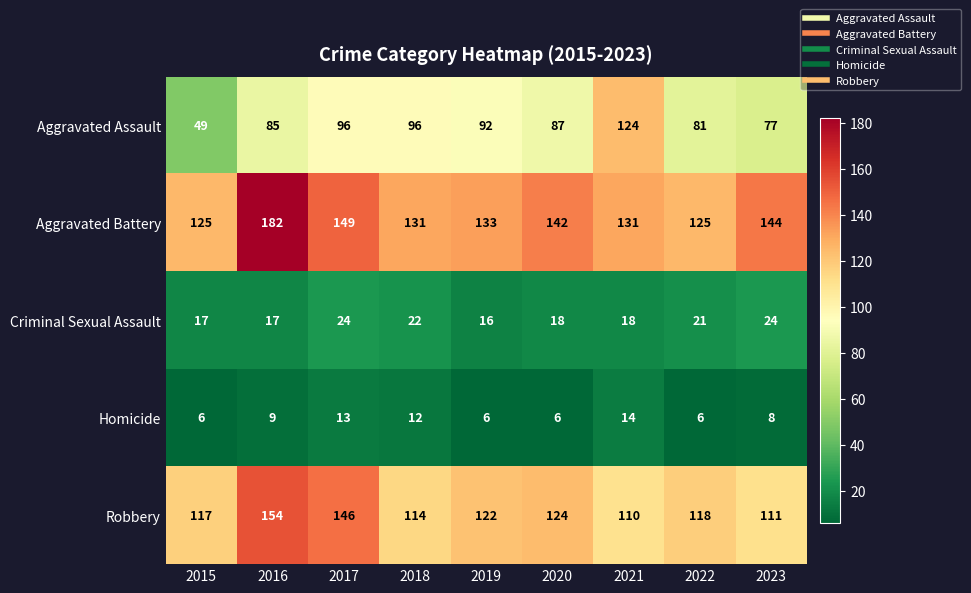

Count the number of data series in this chart.

5